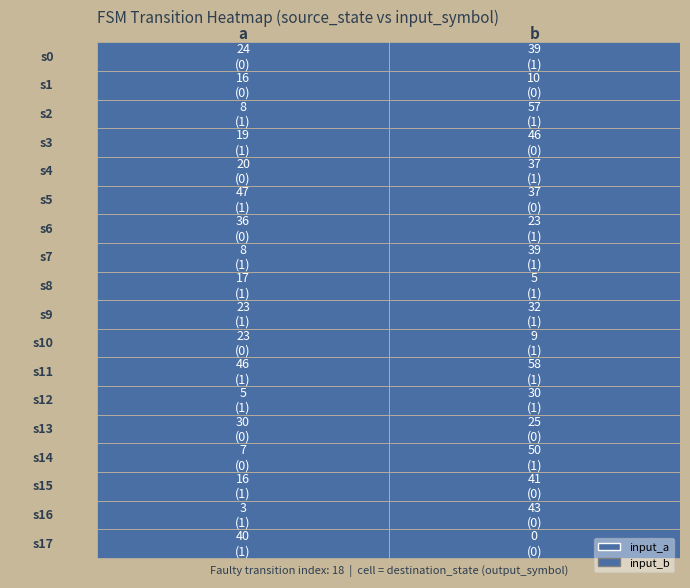

How many 11 values are between 46 and 58?

2